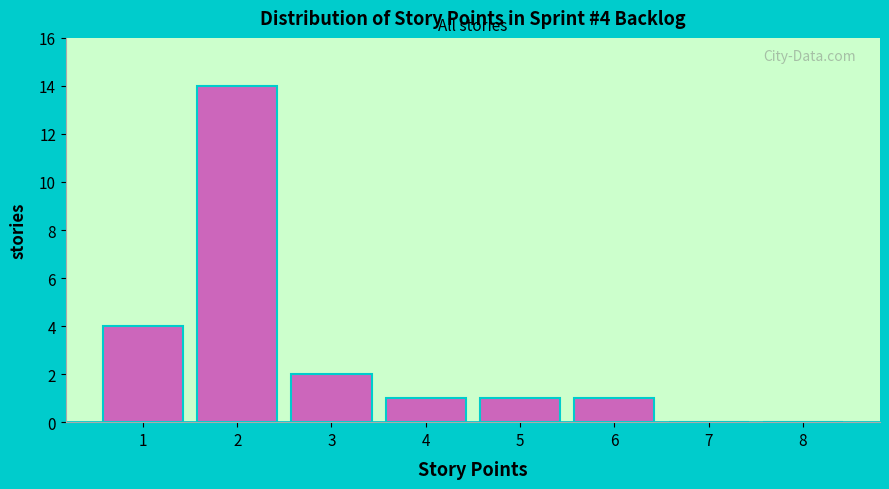

Reading left to right, list all the values displayed in this chart.

1=4	2=14	3=2	4=1	5=1	6=1	7=0	8=0